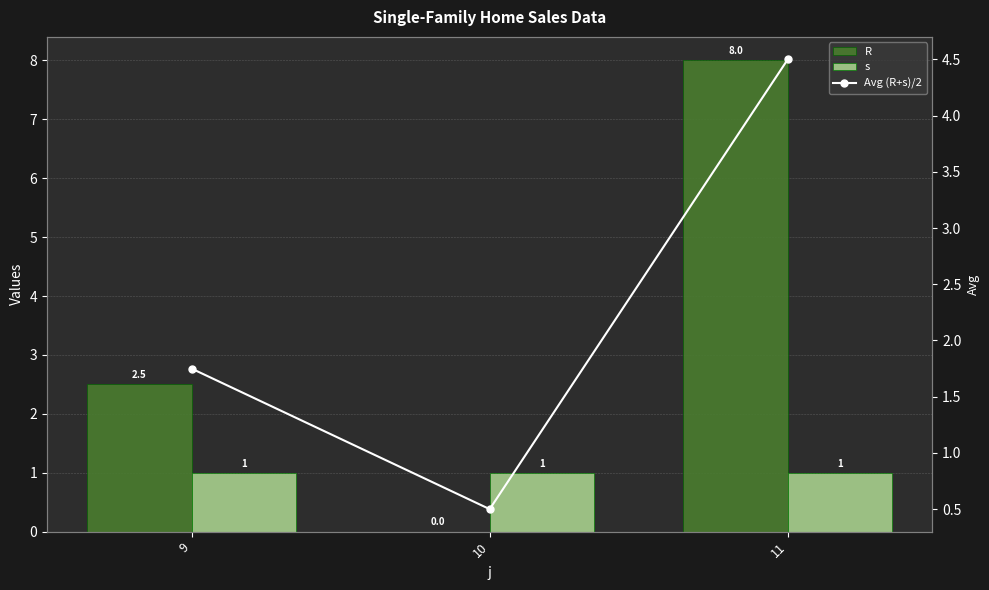

What are all the series names shown in the legend?

R, s, Avg (R+s)/2